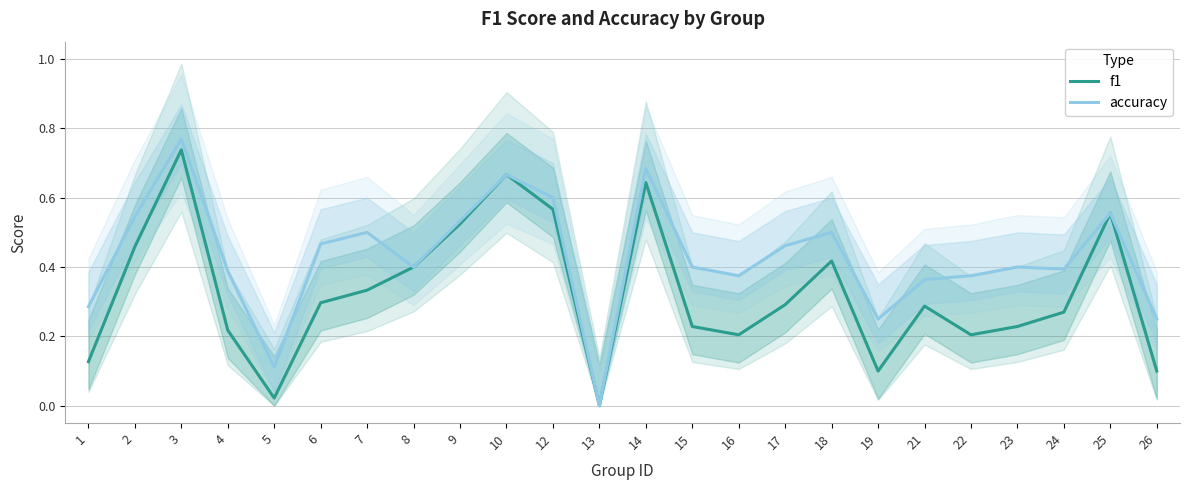

How many accuracy values are between 0 and 1?

24